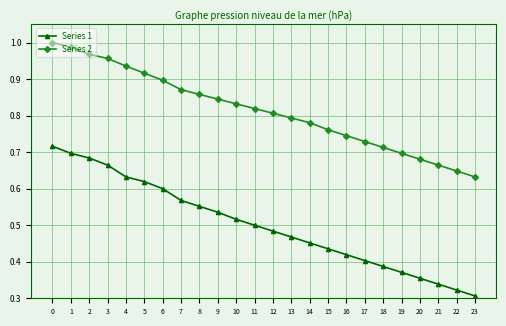

What are all the series names shown in the legend?

Series 1, Series 2